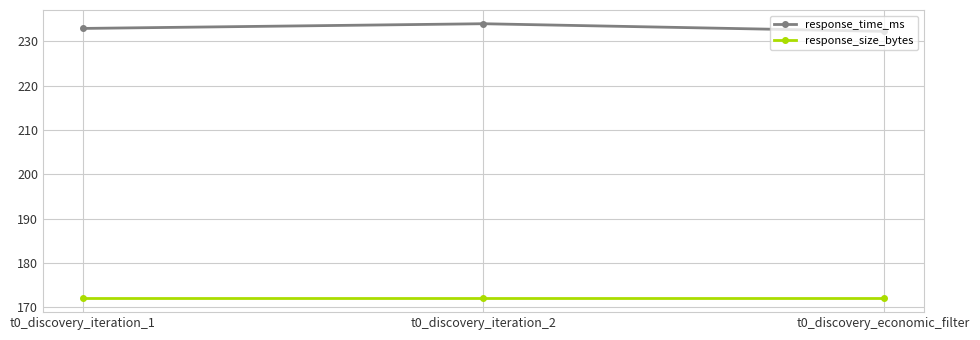

What is the label of the 3rd point from the left?

t0_discovery_economic_filter